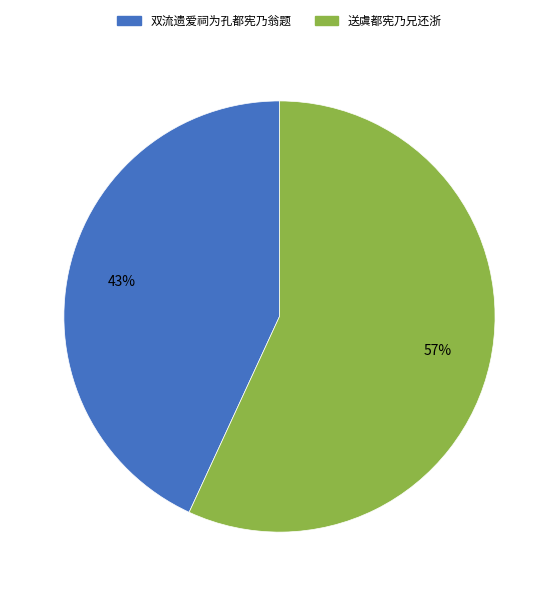

To the nearest percent, what portion does 送虞都宪乃兄还浙 represent?

57%